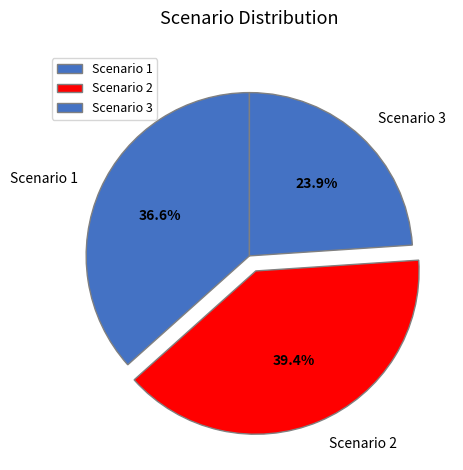

The Scenario 3 slice represents 24% of the pie. True or false?

True